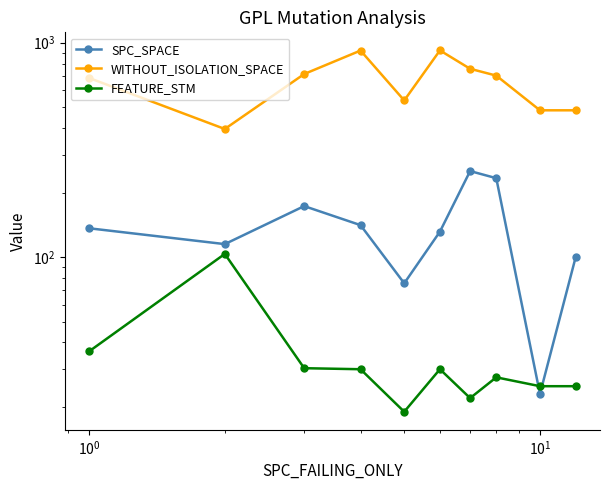

True or false: SPC_SPACE has a value of 30.9 at $\mathdefault{10^{2}}$.

False